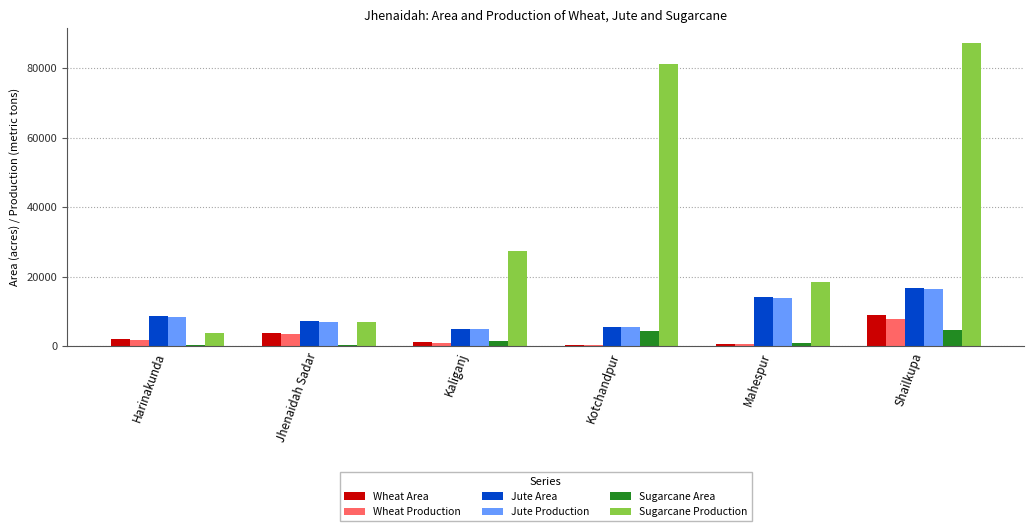

What is the spread (max minus min) of values at Jhenaidah Sadar?

6764